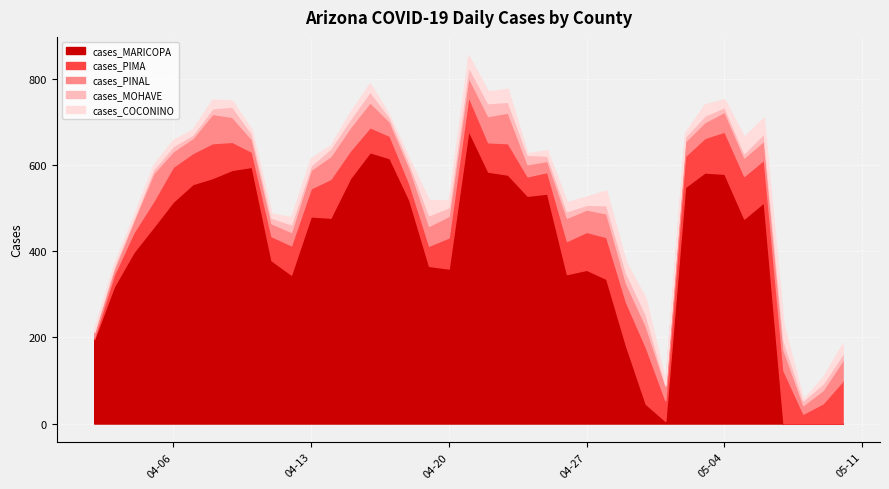

What are all the series names shown in the legend?

cases_MARICOPA, cases_PIMA, cases_PINAL, cases_MOHAVE, cases_COCONINO